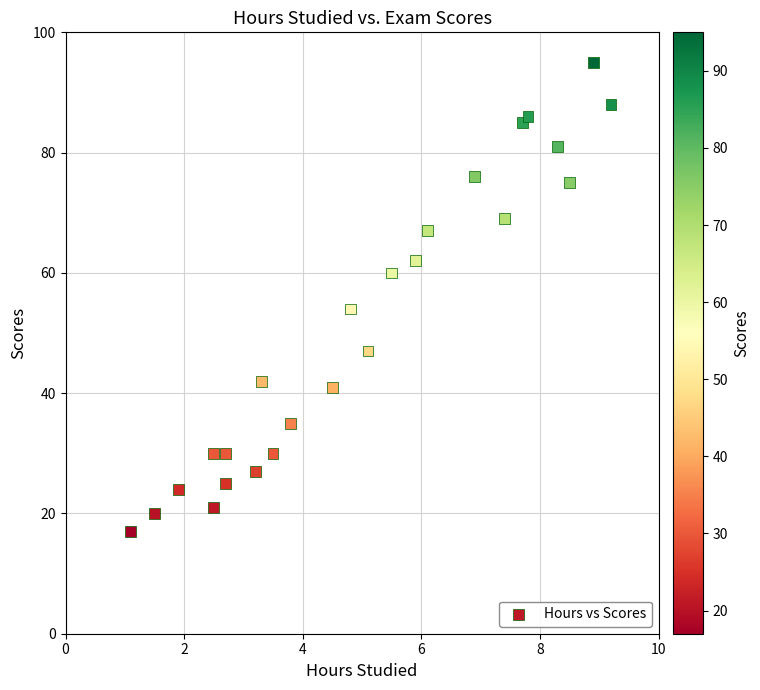

What is the range of Y values (max minus min)?

78